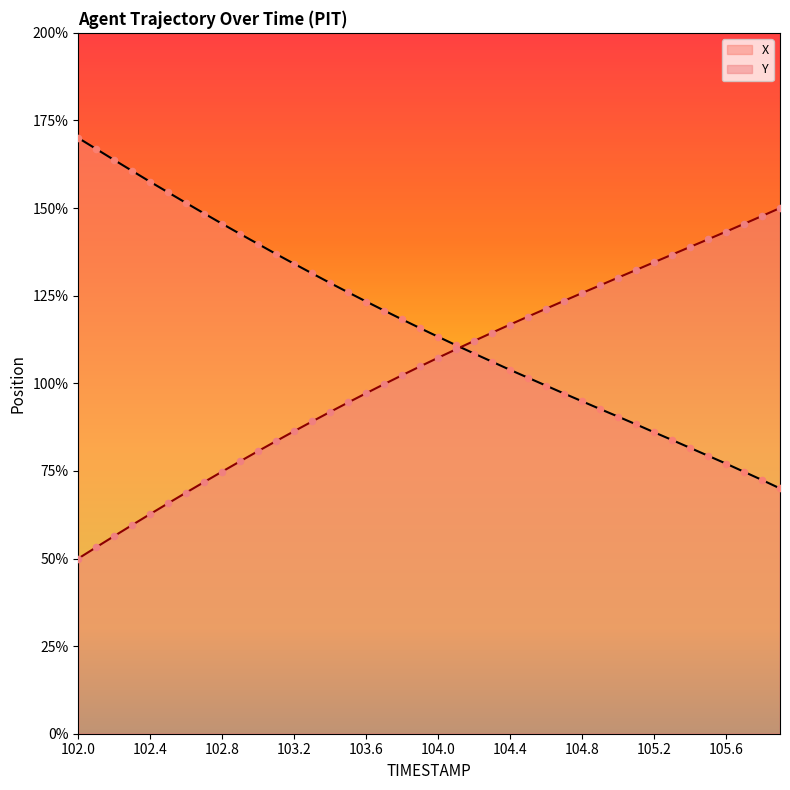

Which series has the largest total across all categories?

X